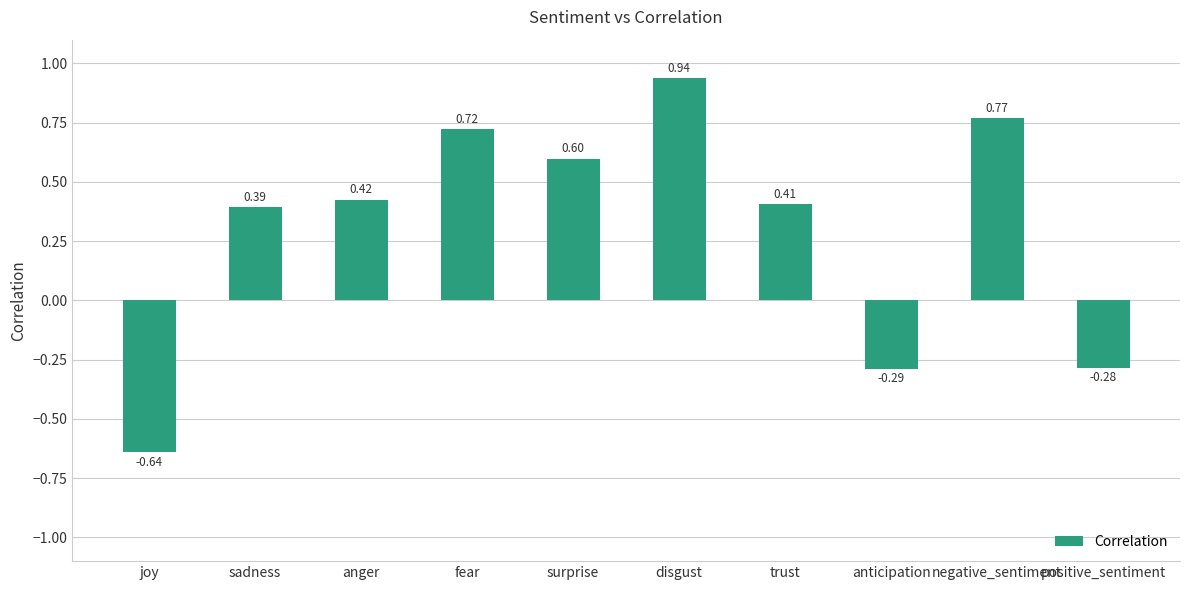

Are the bars grouped side by side (vs. stacked)?

No